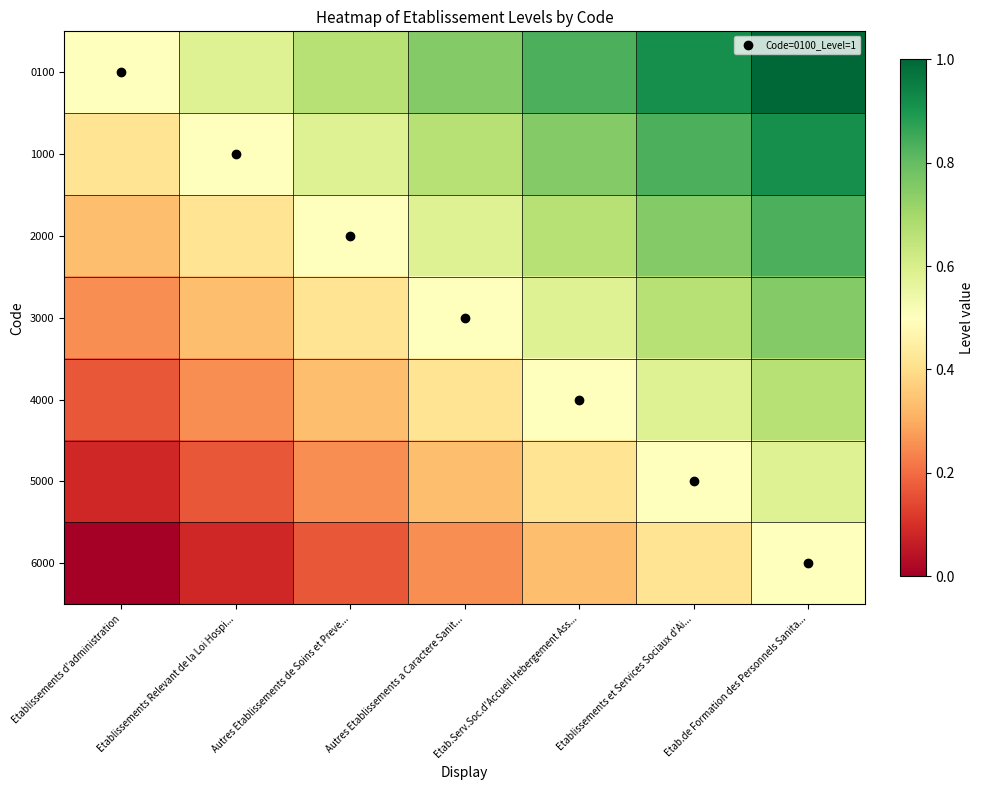

How many series are shown in this chart?

7